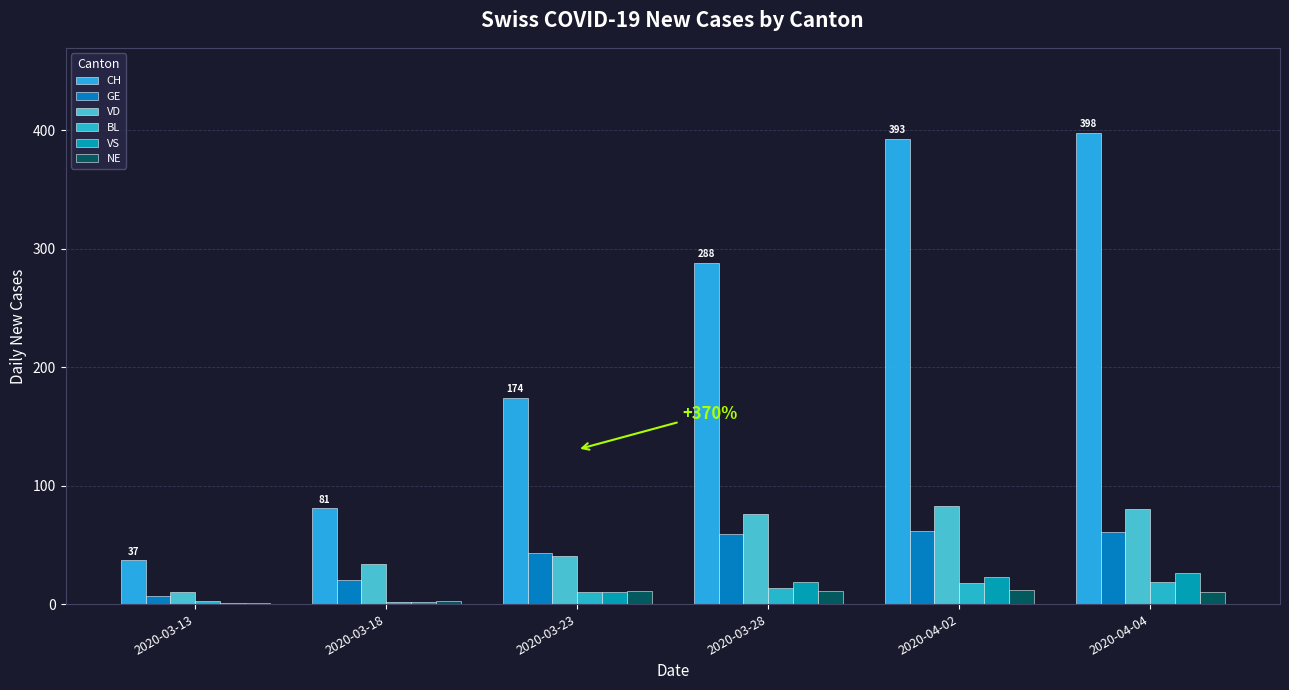

What is the average value of the CH series?

228